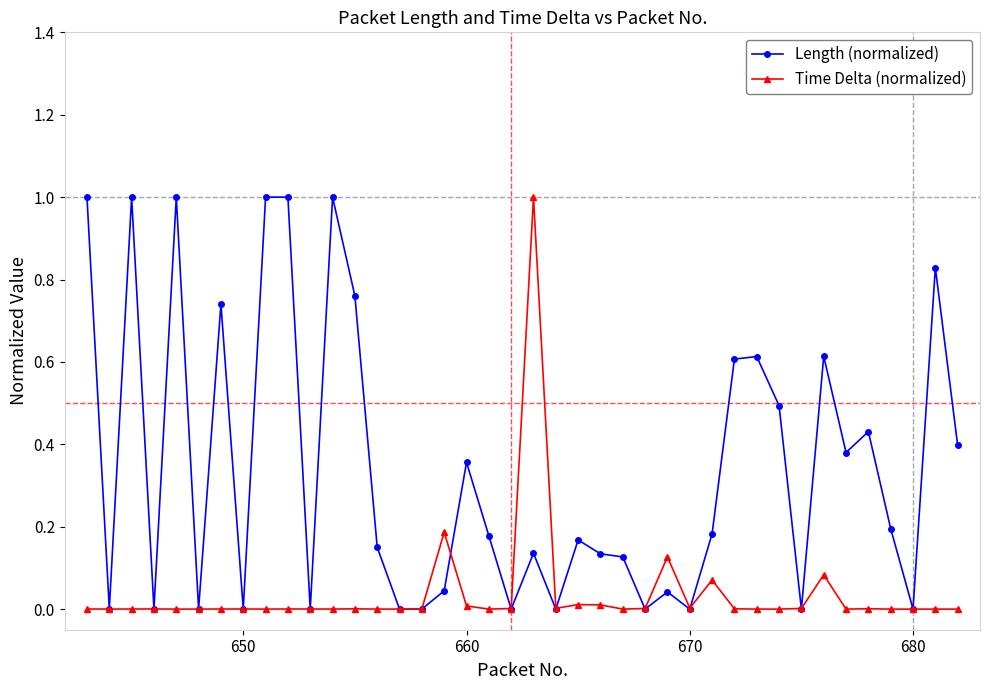

What is the highest value of the Length (normalized) series?

1.0